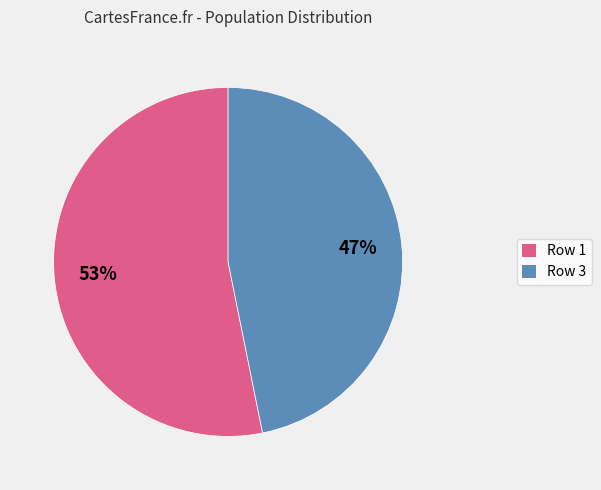

Does any single category account for the majority?

Yes